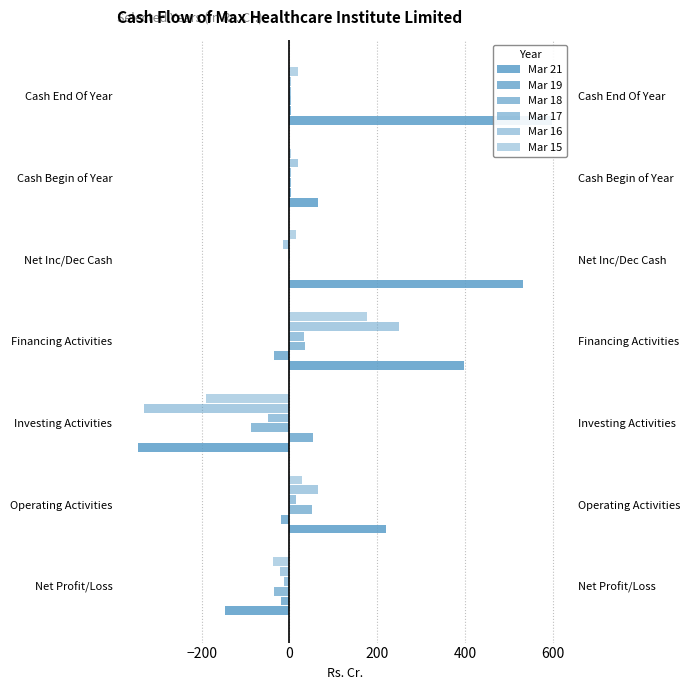

The value of Mar 19 at Net Inc/Dec Cash is -0.2. True or false?

False